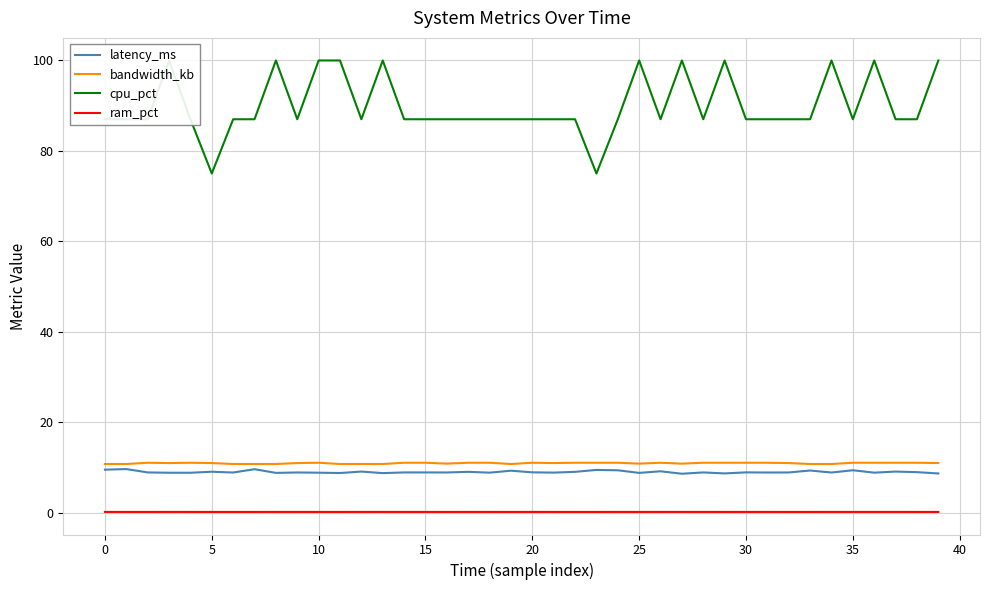

True or false: latency_ms has more than 2 interior local peaks.

True